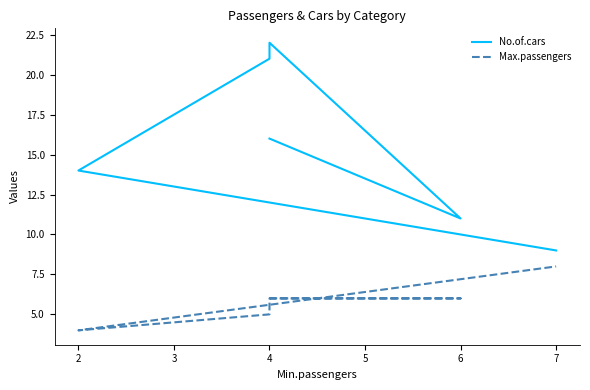

How many lines are shown in the chart?

2